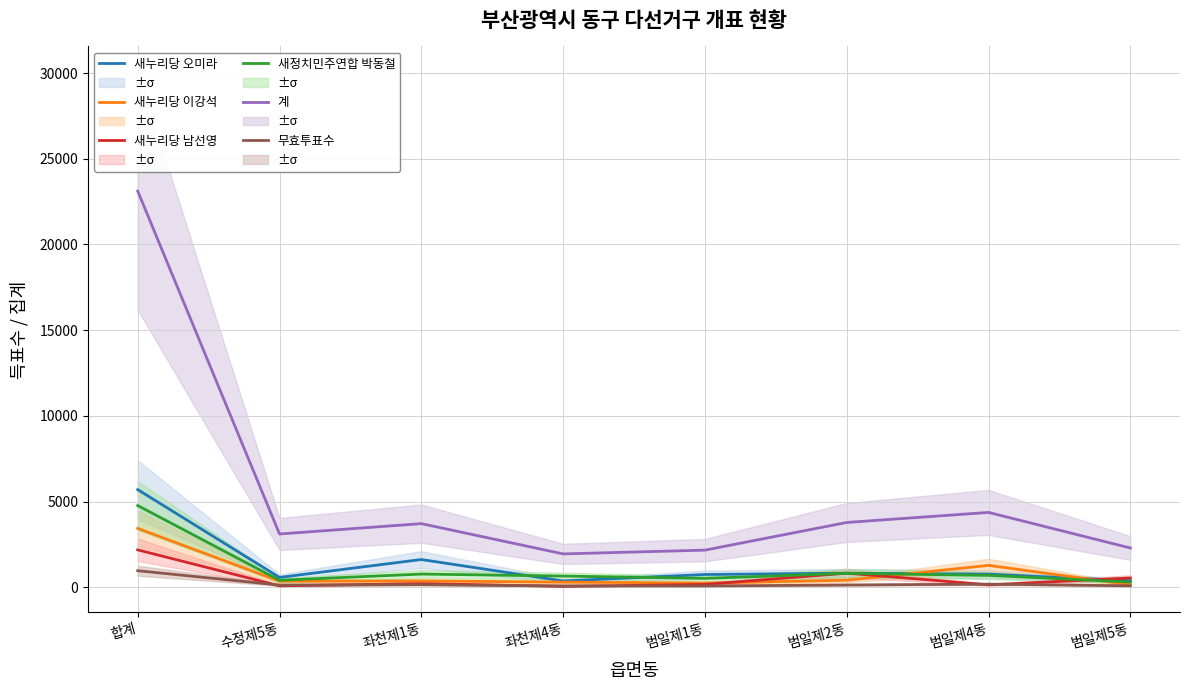

Read the 새누리당 오미라 value at 범일제1동, to the nearest 10.

760